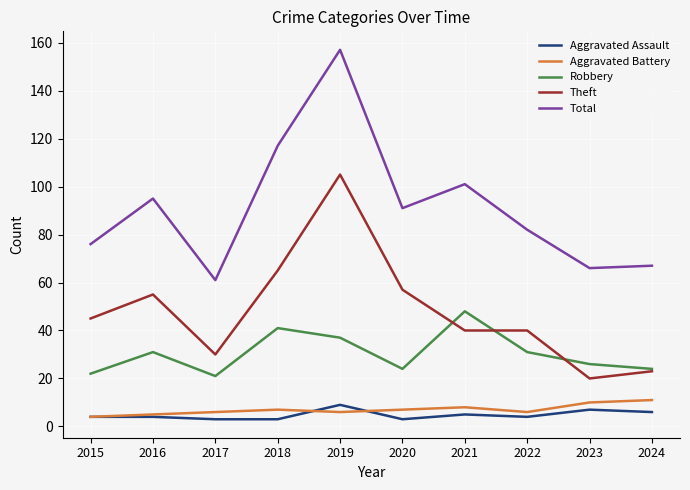

What value does the Aggravated Battery series have at 2016?

5